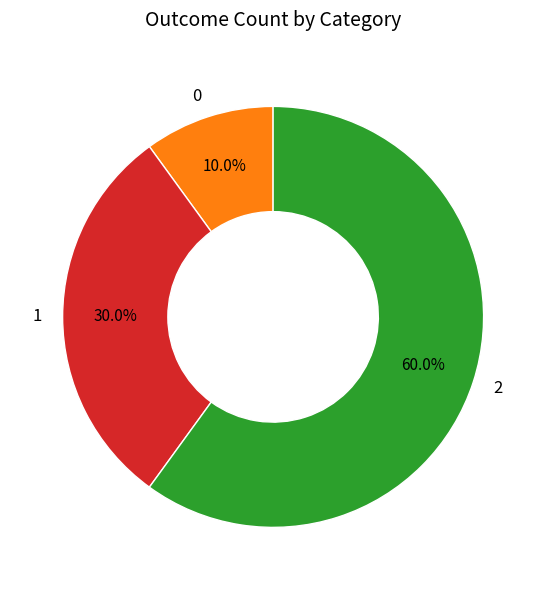

To the nearest percent, what is the difference between the 0 and 1 slice percentages?

20%